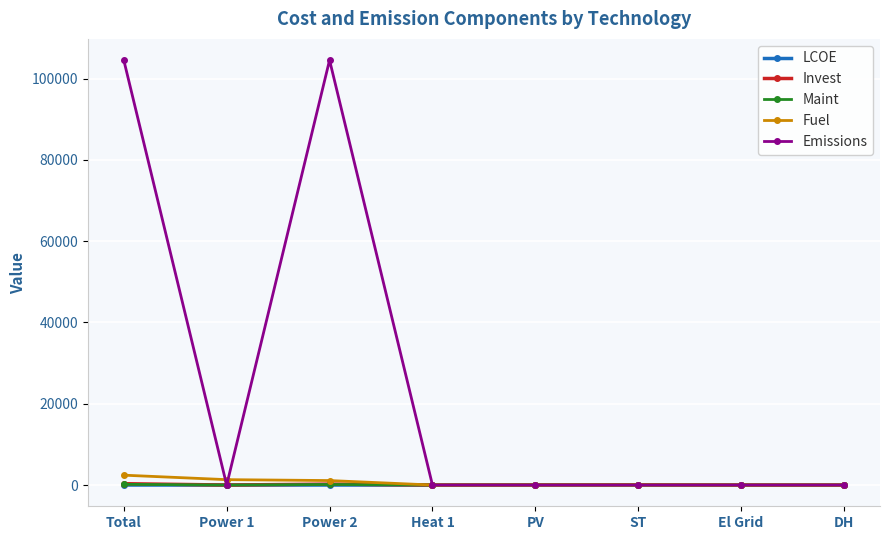

Count the number of categories in the chart.

8